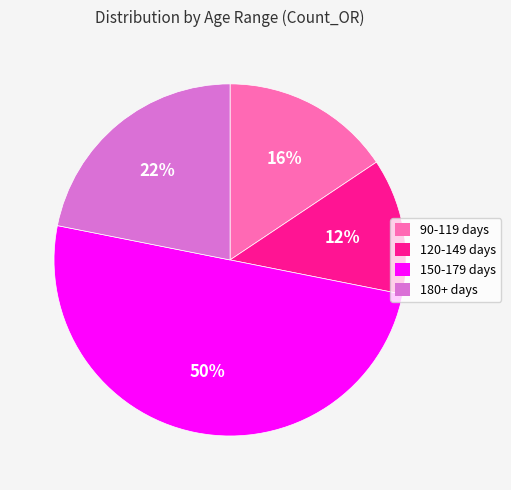

Rank the categories by value from highest to lowest.

150-179 days, 180+ days, 90-119 days, 120-149 days